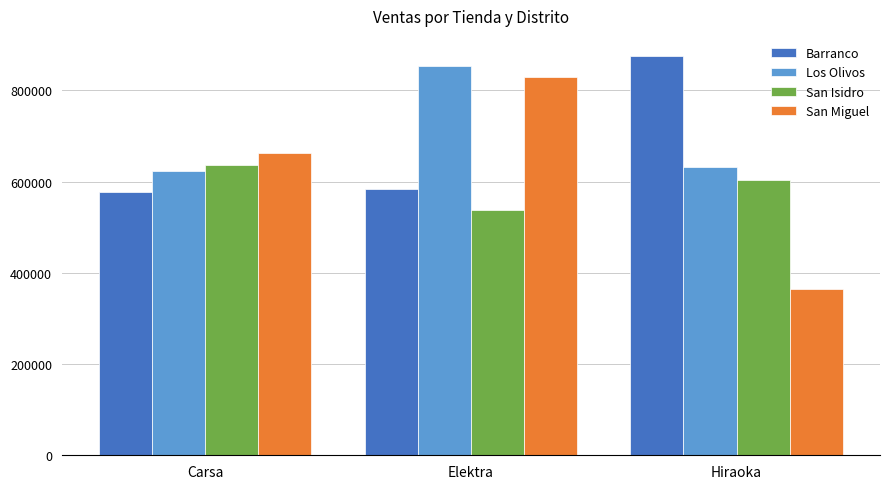

What is the difference between the San Miguel values at Hiraoka and Carsa?

296320